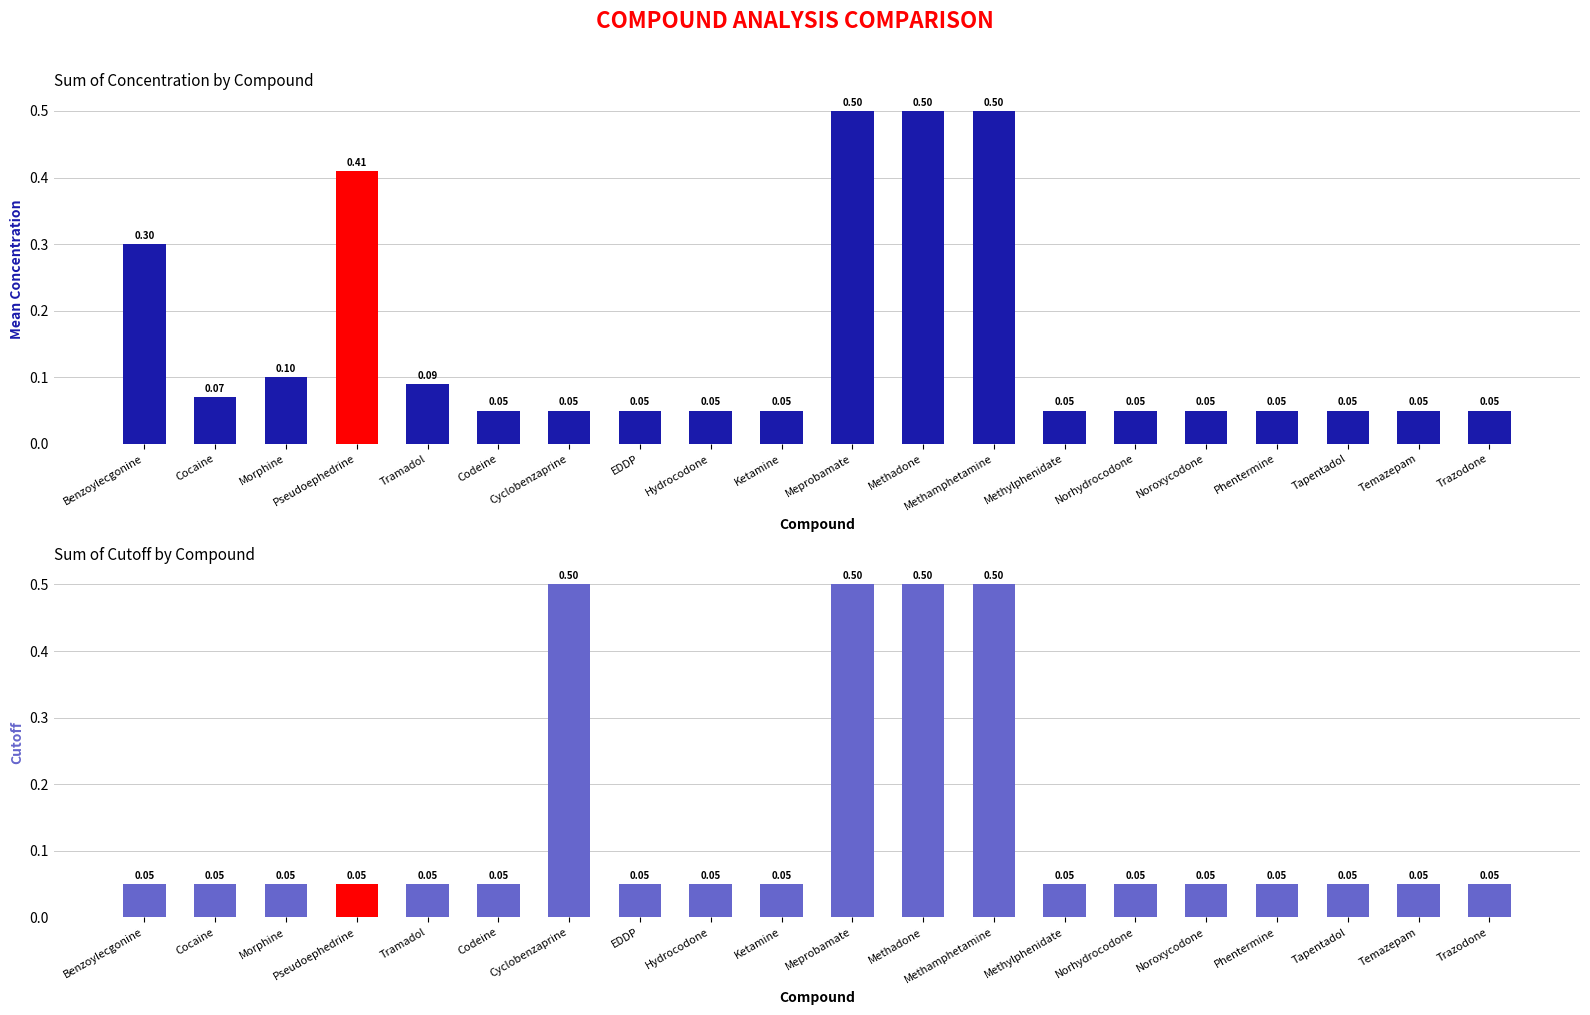

What is the lowest value of the Mean Concentration series?

0.1